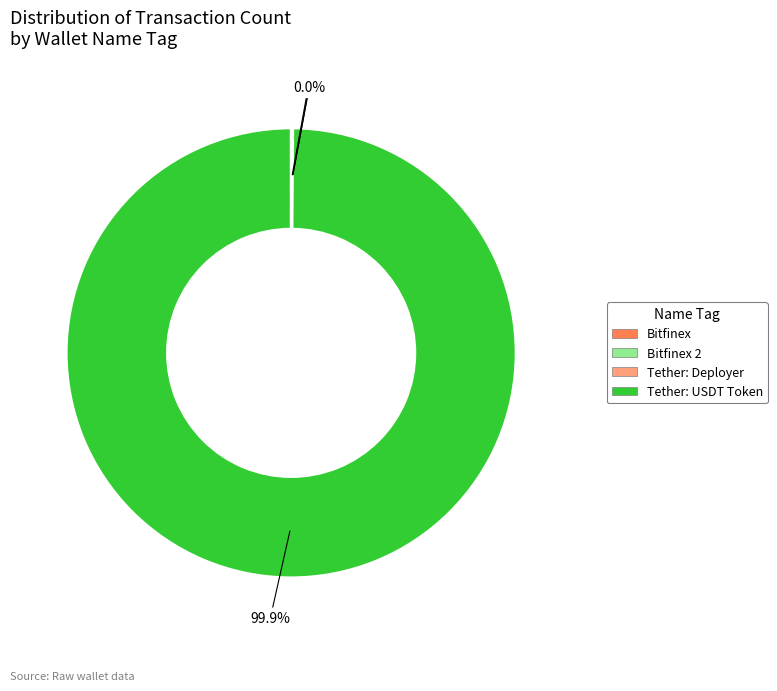

Which category has the biggest portion of the pie?

Tether: USDT Token